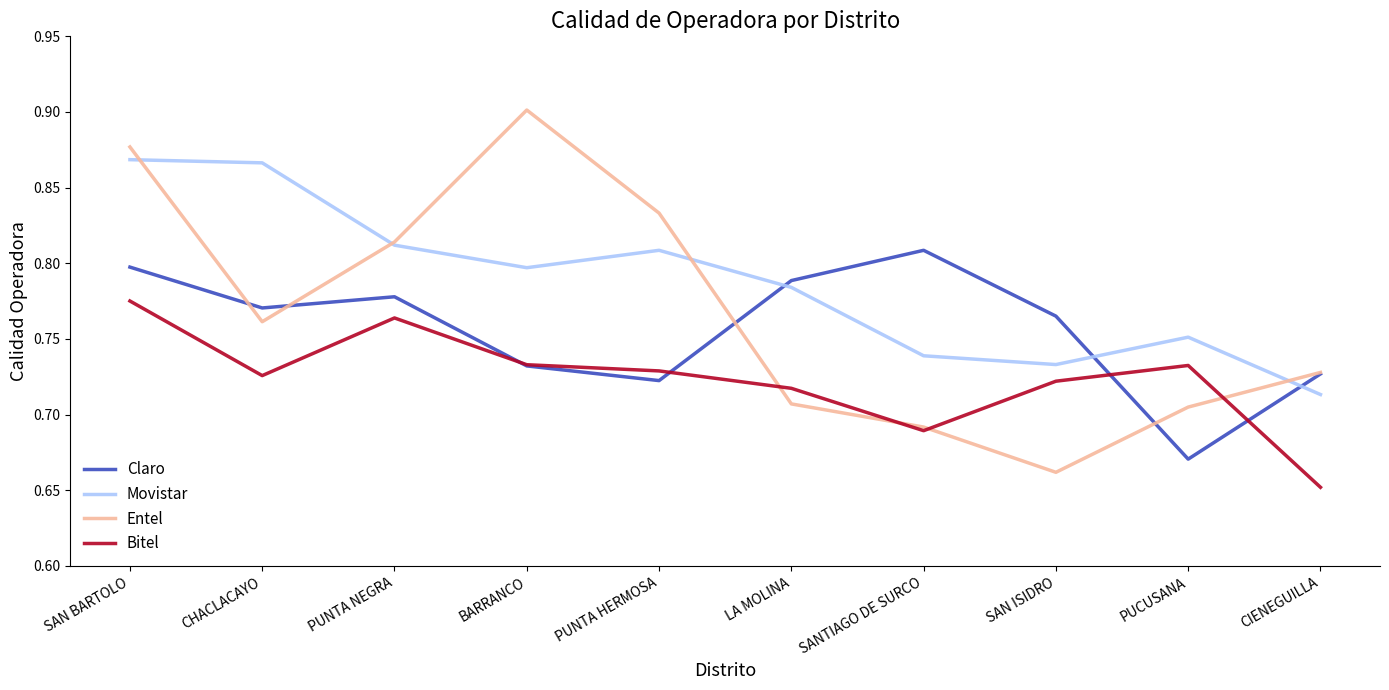

In Movistar, how many points are lower than both neighbors (excluding endpoints)?

2